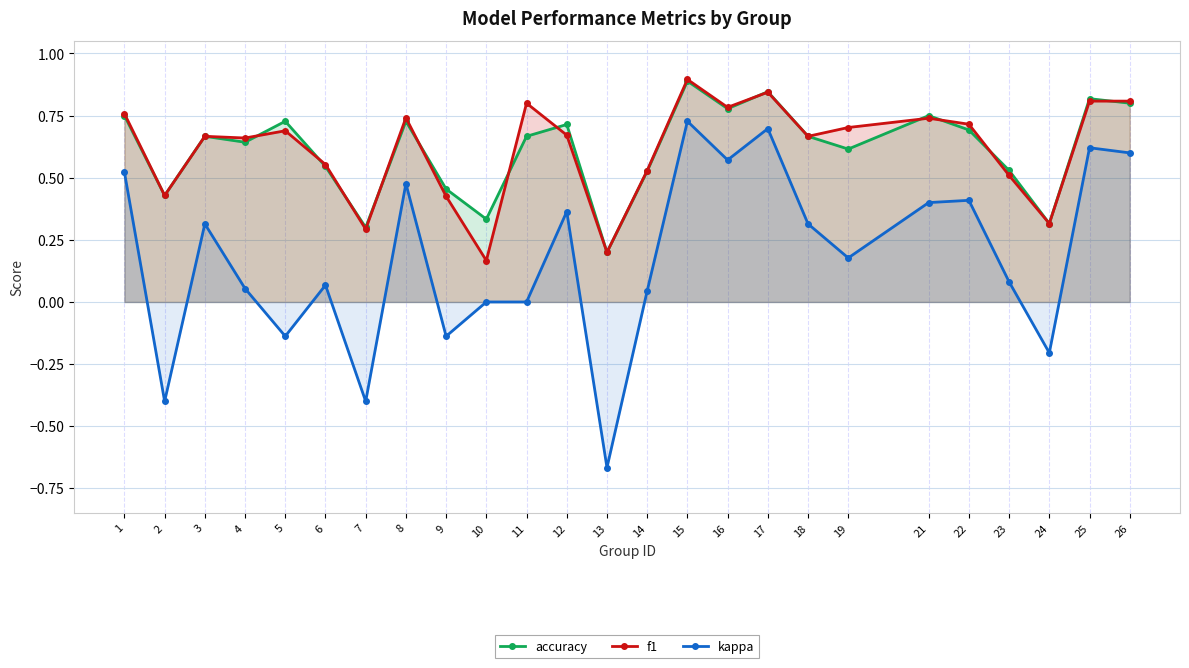

Reading left to right, list all the values displayed in this chart.

accuracy: 0.8	0.4	0.7	0.6	0.7	0.5	0.3	0.7	0.5	0.3	0.7	0.7	0.2	0.5	0.9	0.8	0.8	0.7	0.6	0.8	0.7	0.5	0.3	0.8	0.8
f1: 0.8	0.4	0.7	0.7	0.7	0.6	0.3	0.7	0.4	0.2	0.8	0.7	0.2	0.5	0.9	0.8	0.8	0.7	0.7	0.7	0.7	0.5	0.3	0.8	0.8
kappa: 0.5	-0.4	0.3	0.1	-0.1	0.1	-0.4	0.5	-0.1	0.0	0.0	0.4	-0.7	0.0	0.7	0.6	0.7	0.3	0.2	0.4	0.4	0.1	-0.2	0.6	0.6